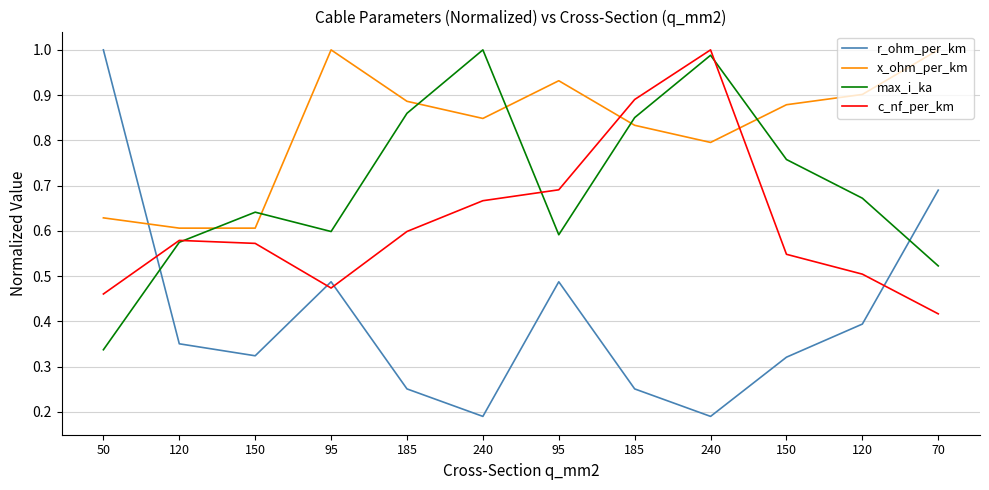

What is the difference between the highest and lowest values at 185?

0.6